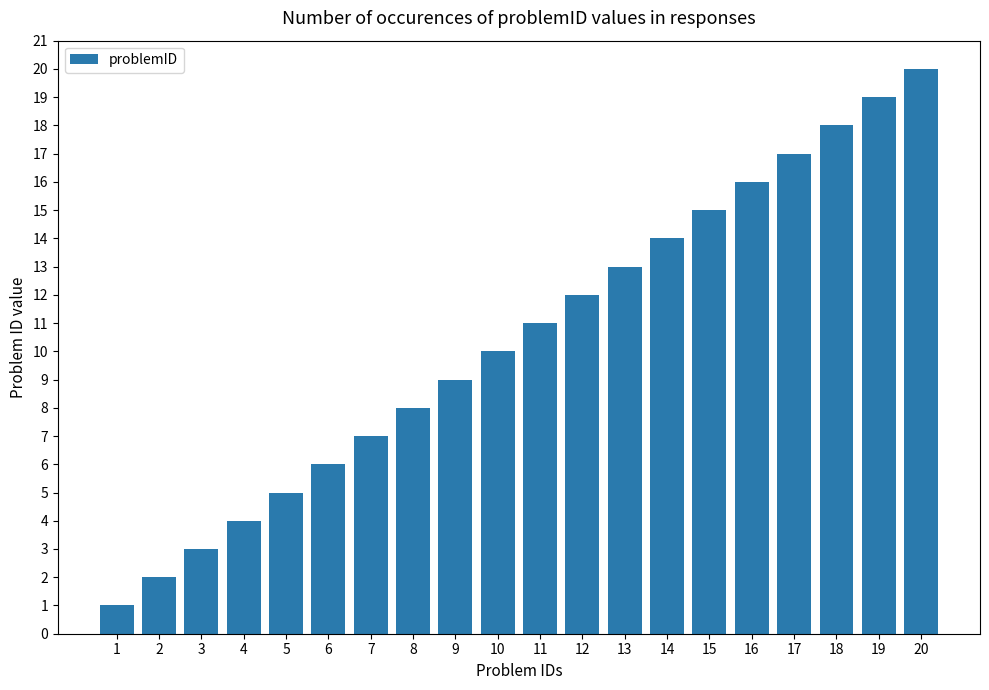

List the labels in order of value, largest first.

20, 19, 18, 17, 16, 15, 14, 13, 12, 11, 10, 9, 8, 7, 6, 5, 4, 3, 2, 1